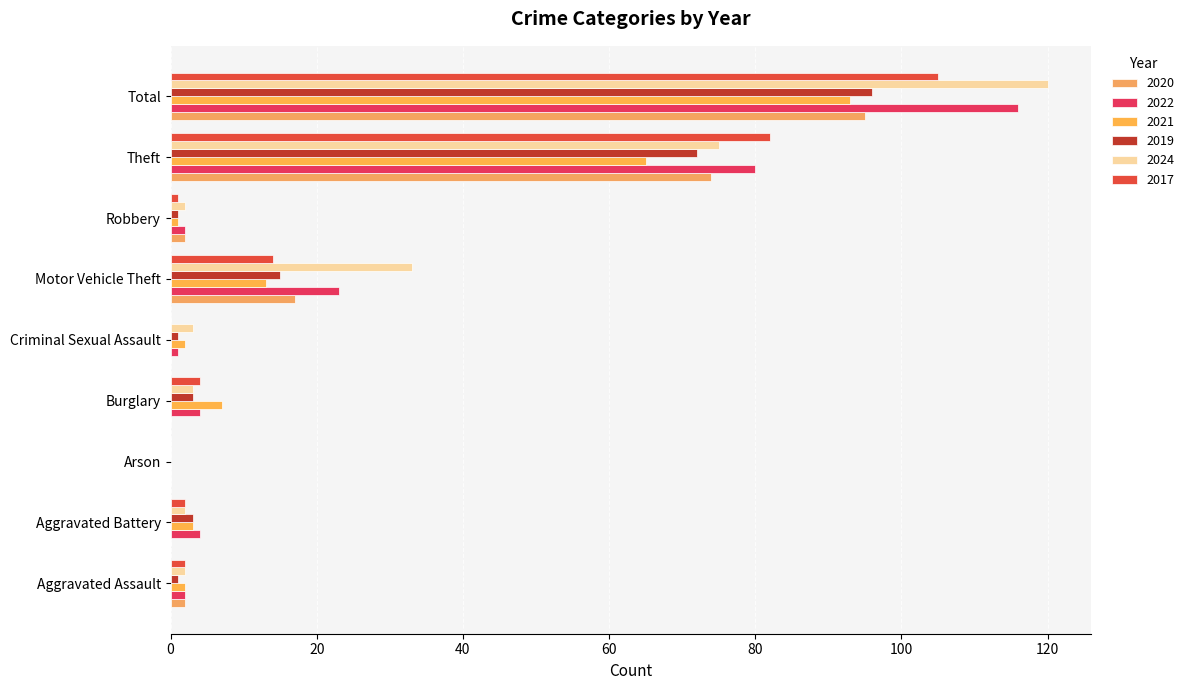

Count the number of data series in this chart.

6